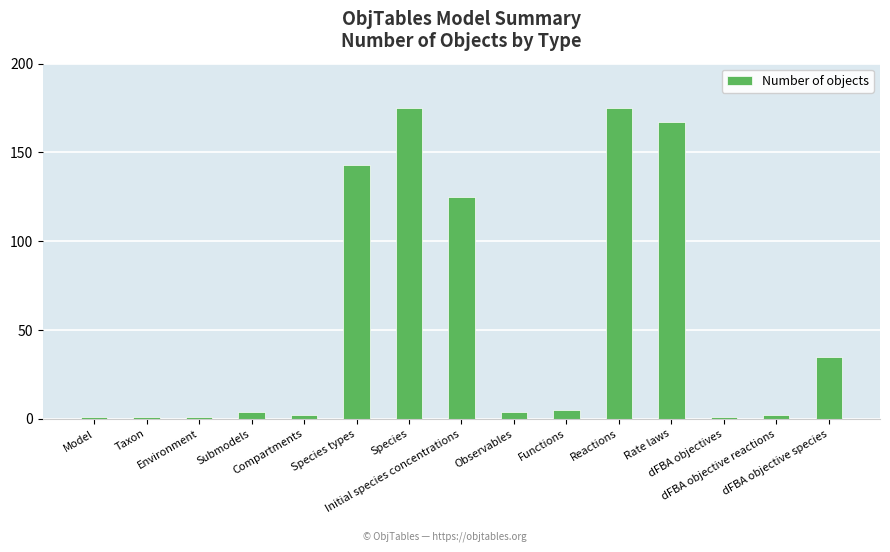

What is the value of the 8th bar from the left?

125